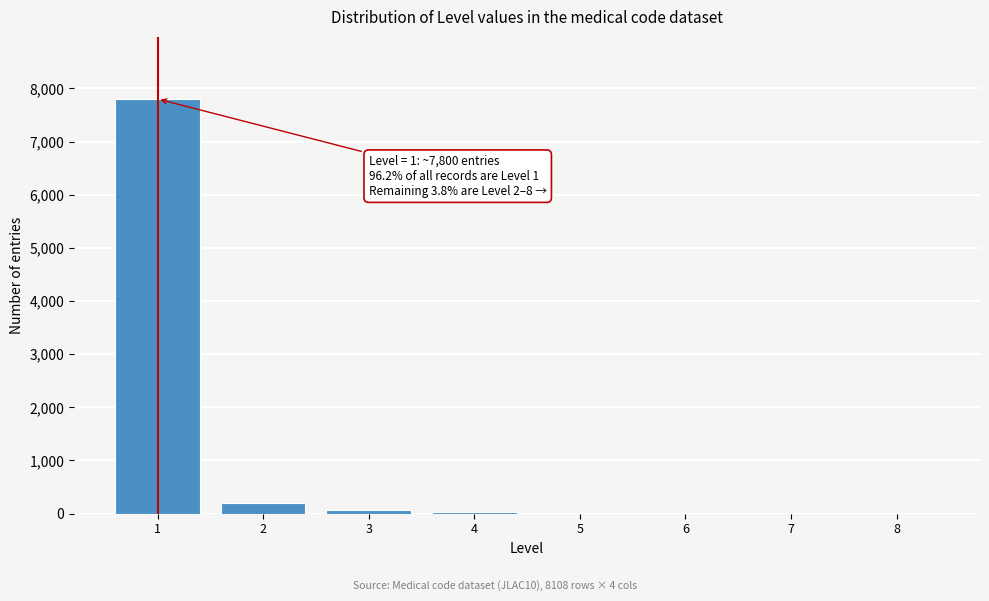

The value at 1 is 13794. True or false?

False